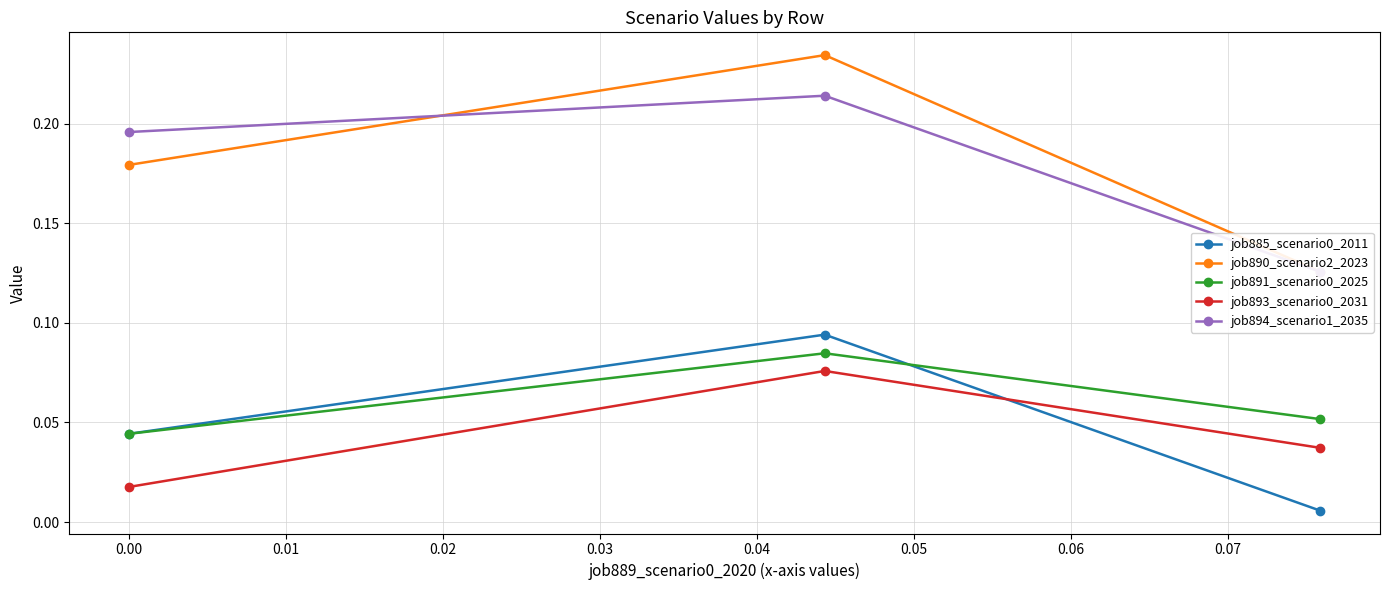

Count the job890_scenario2_2023 values in the range 0 to 1.

3